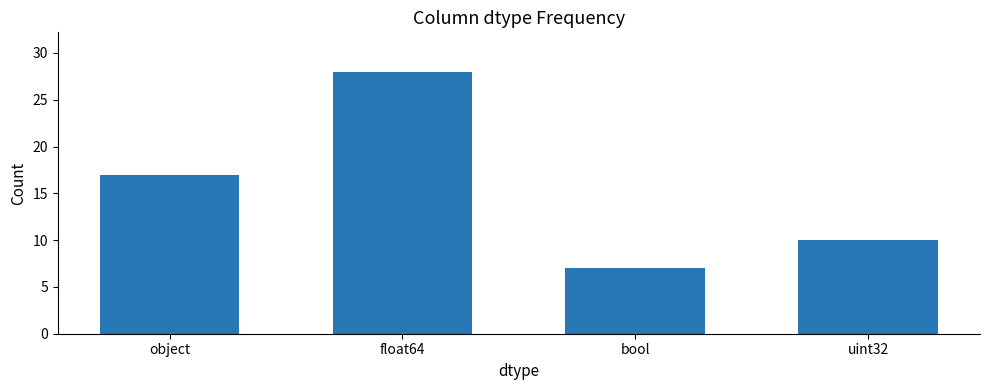

Reading left to right, list all the values displayed in this chart.

17	28	7	10